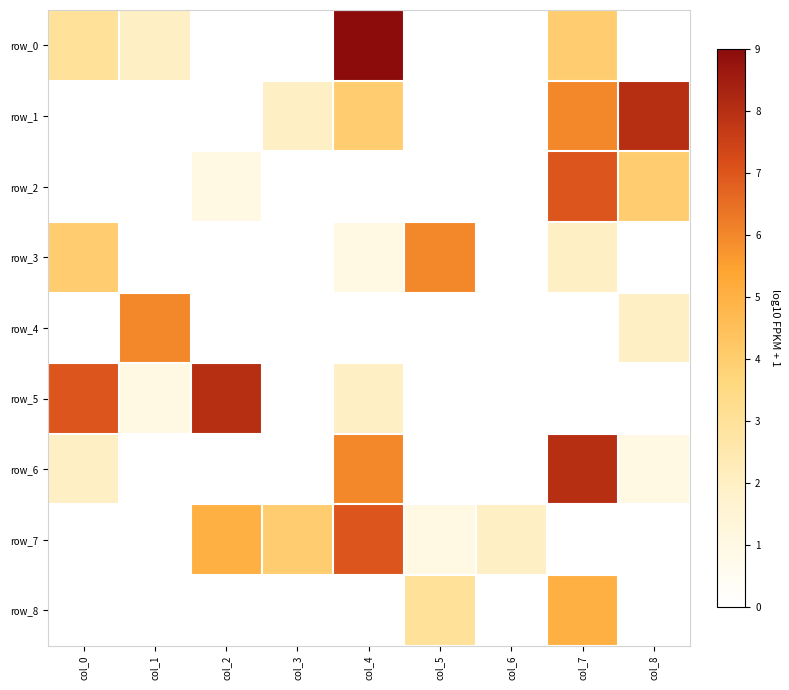

True or false: row_5 has a value of 10 at col_0.

False